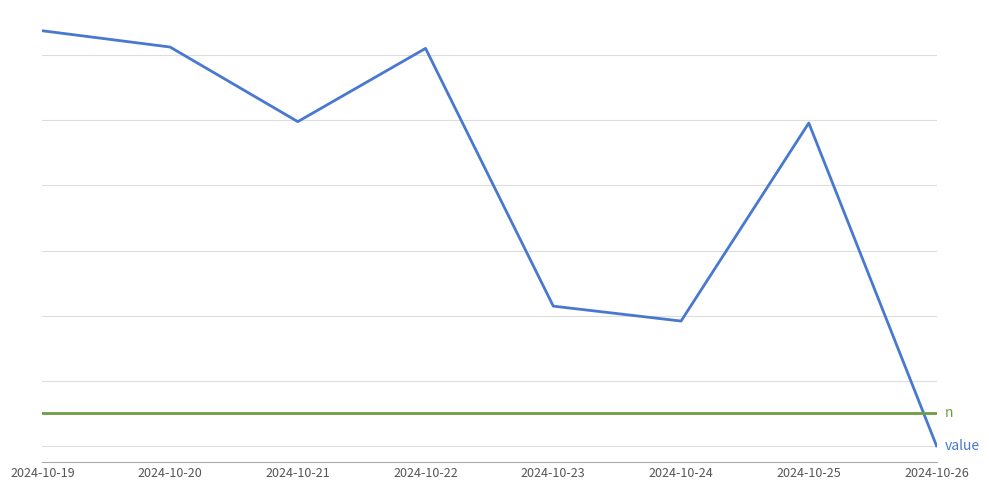

Does the chart have visible grid lines?

Yes